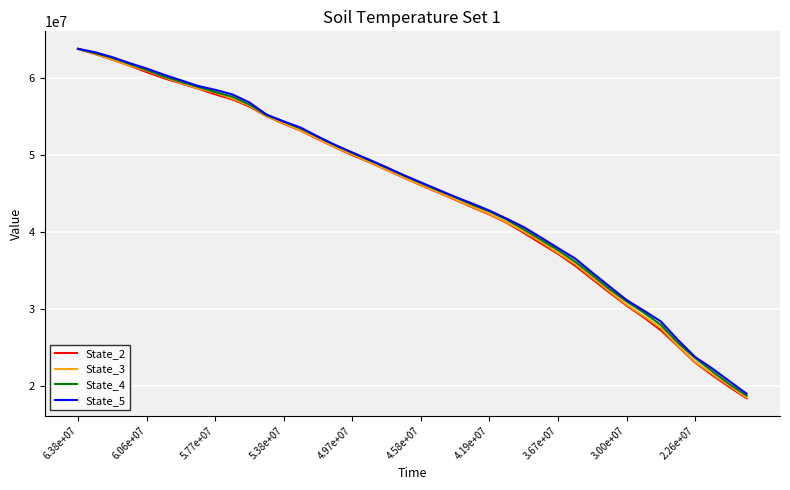

Which series has the largest range (max minus min)?

State_2